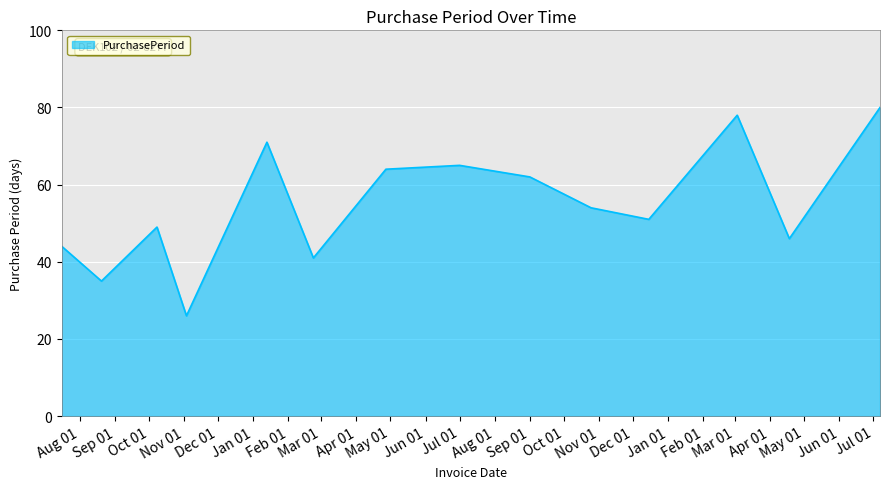

What is the difference between the maximum and minimum values?

54